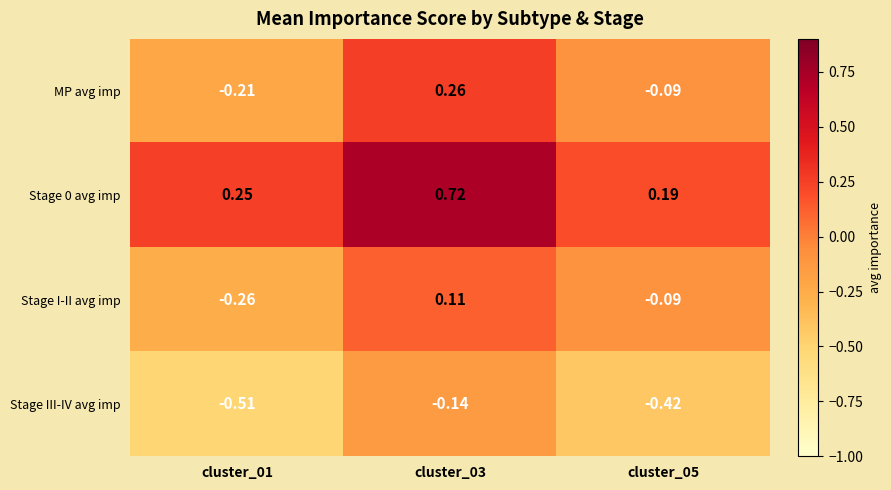

Is the value of Stage I-II avg imp at cluster_01 greater than the value of MP avg imp at cluster_03?

No